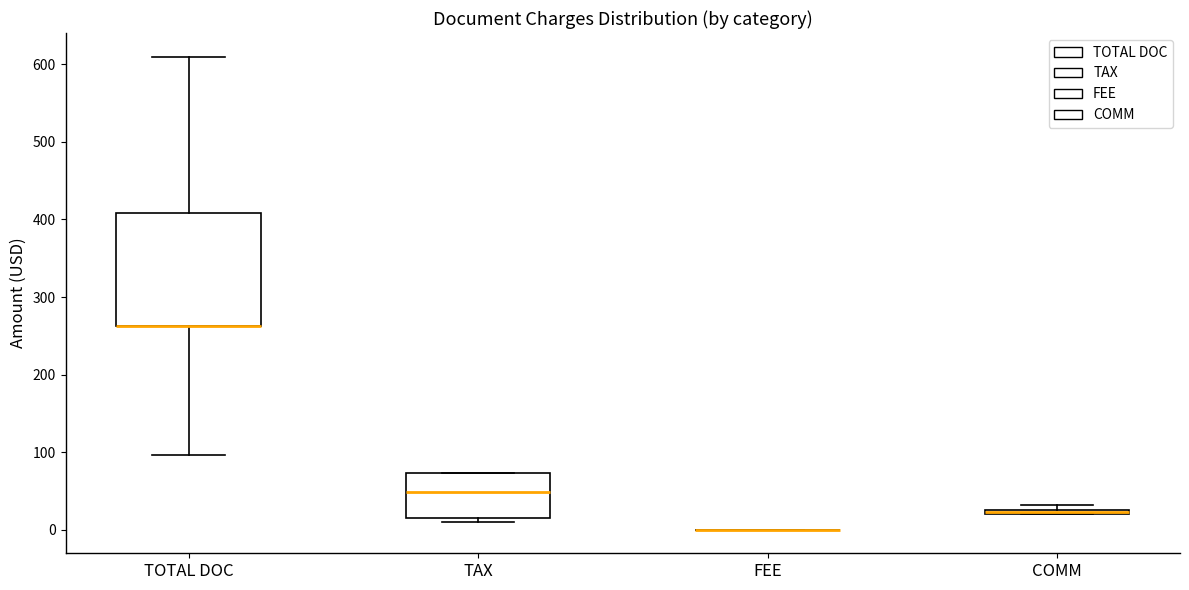

Comparing the boxes themselves (not the whiskers), which one is the tallest?

TOTAL DOC